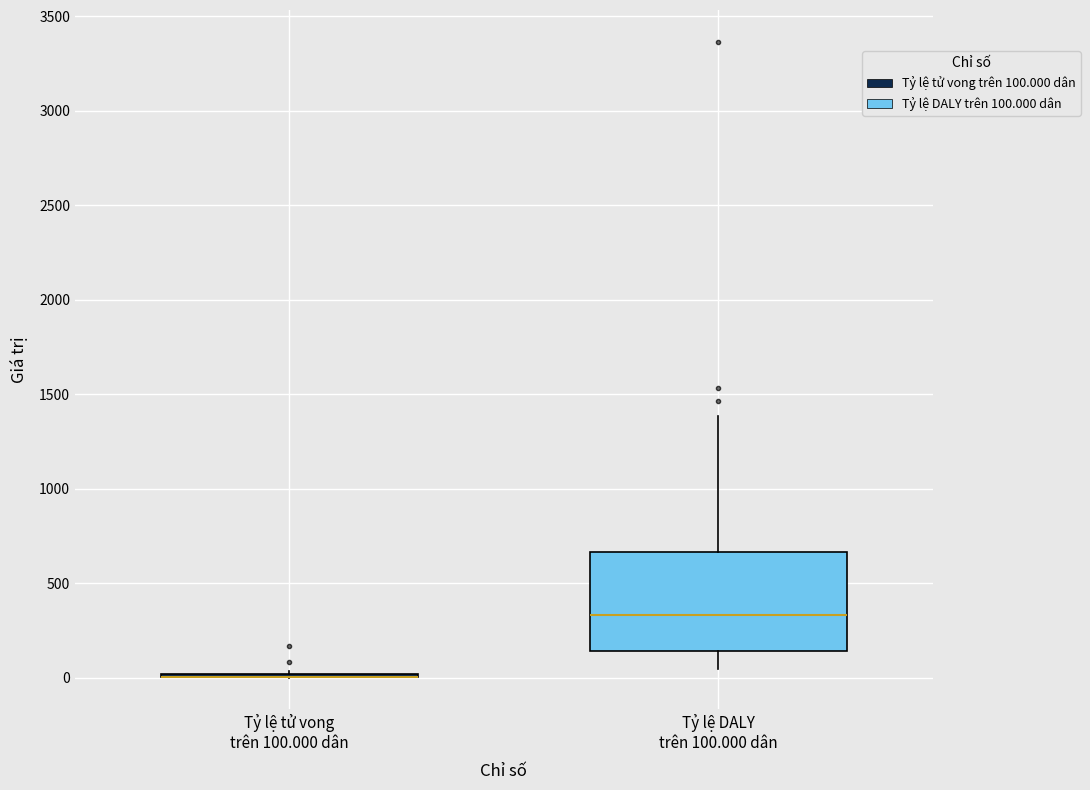

Where does the median line of the box for Tỷ lệ DALY trên 100.000 dân sit on the y-axis? The values are not printed on the chart, so give them approximately, as read against the axis.

350